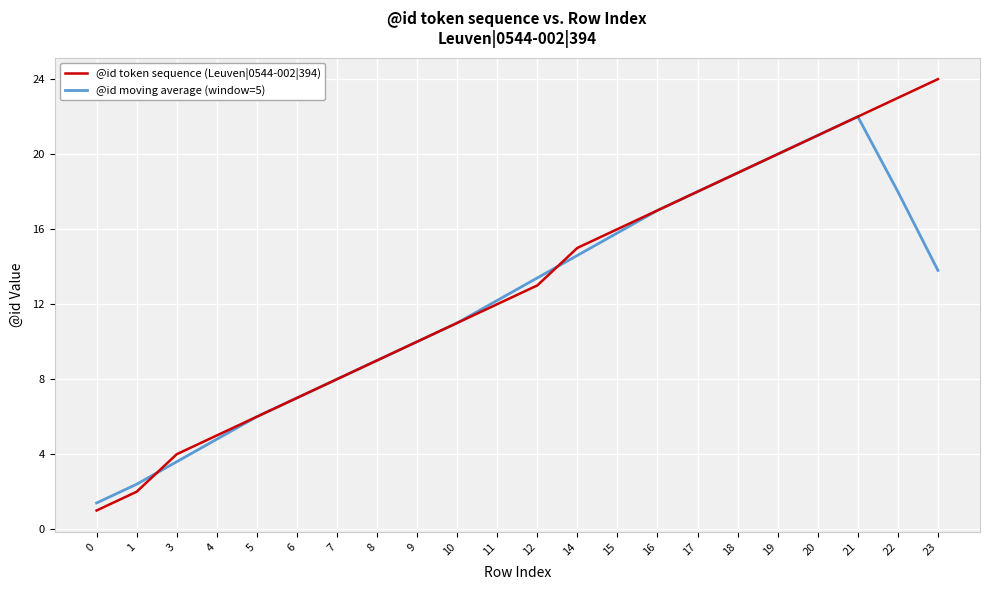

How many lines are shown in the chart?

2